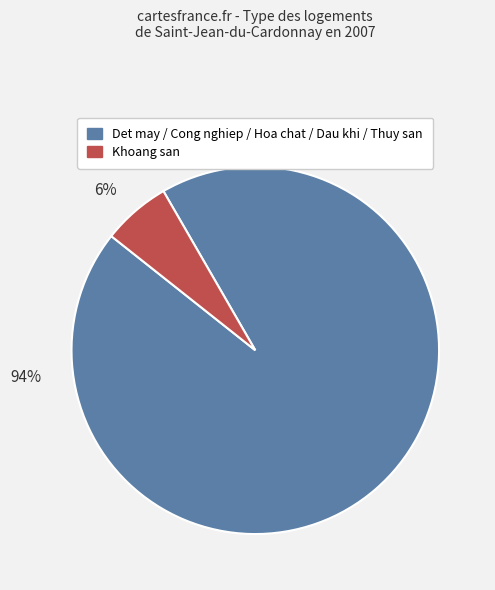

Does any single category account for the majority?

Yes